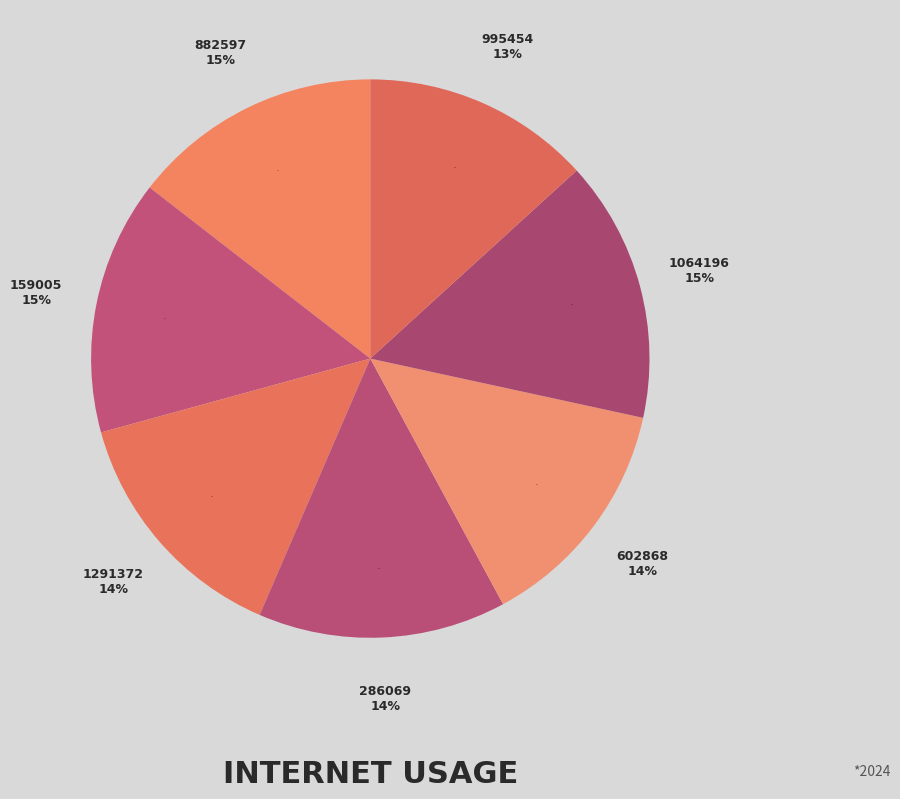

To the nearest percent, what is the difference between the largest and smallest slice percentages?

2%